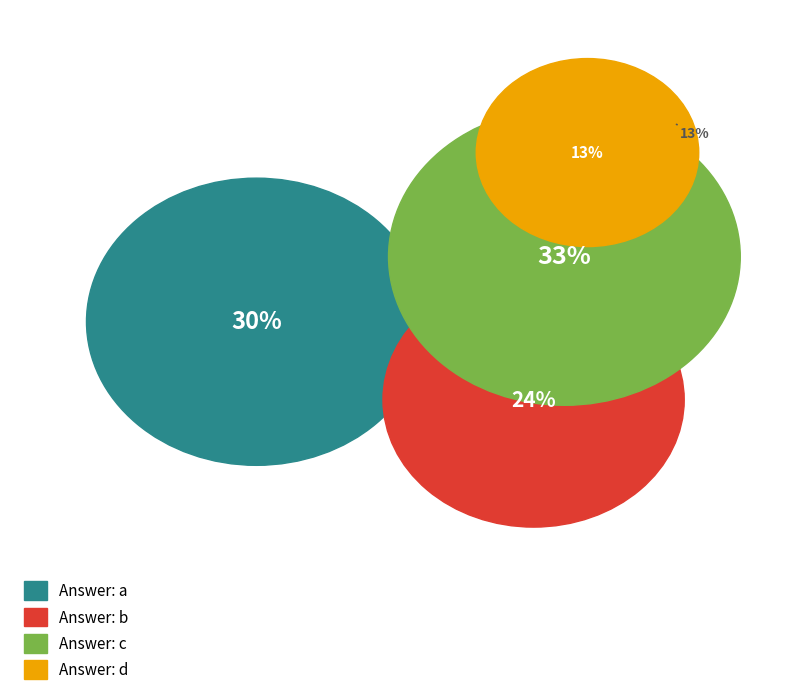

Is b the majority of the pie?

No